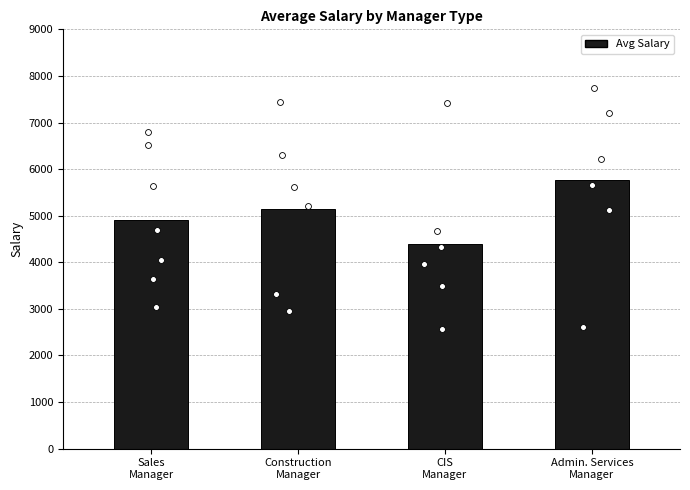

Which has a higher value, CIS
Manager or Construction
Manager?

Construction
Manager